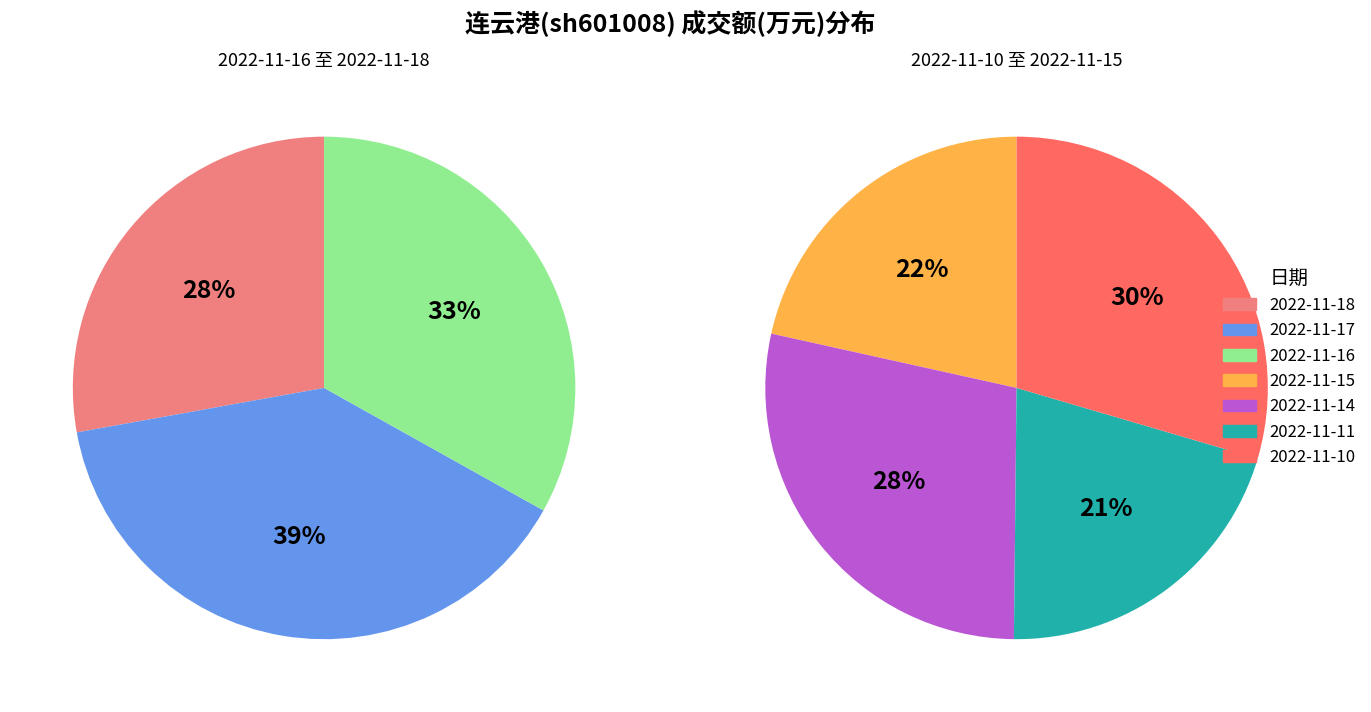

Is it true that 2022-11-14 is 5% of the pie?

False